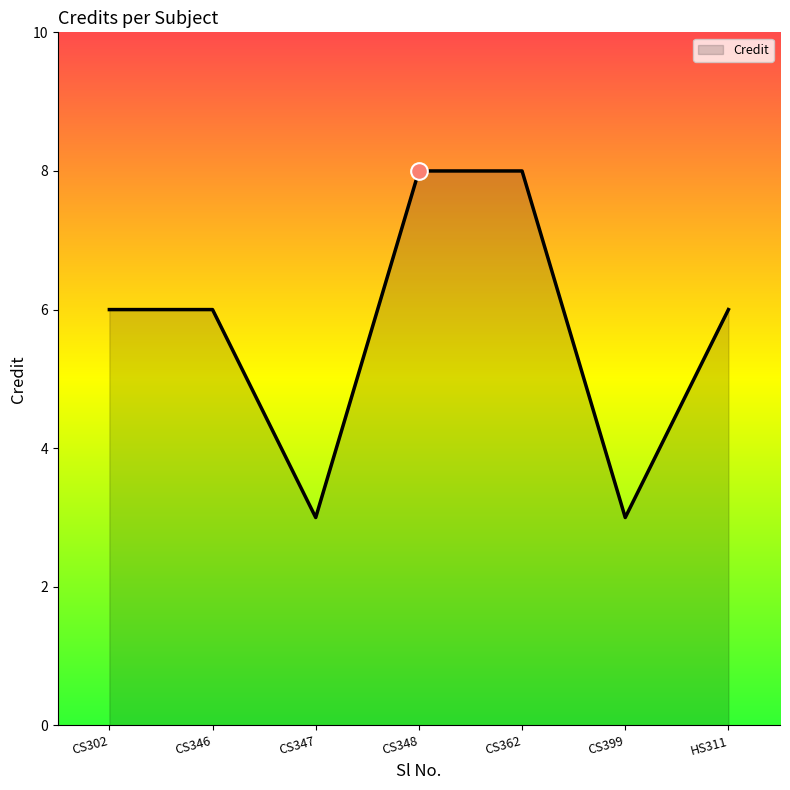

Where is the first local minimum?

CS347